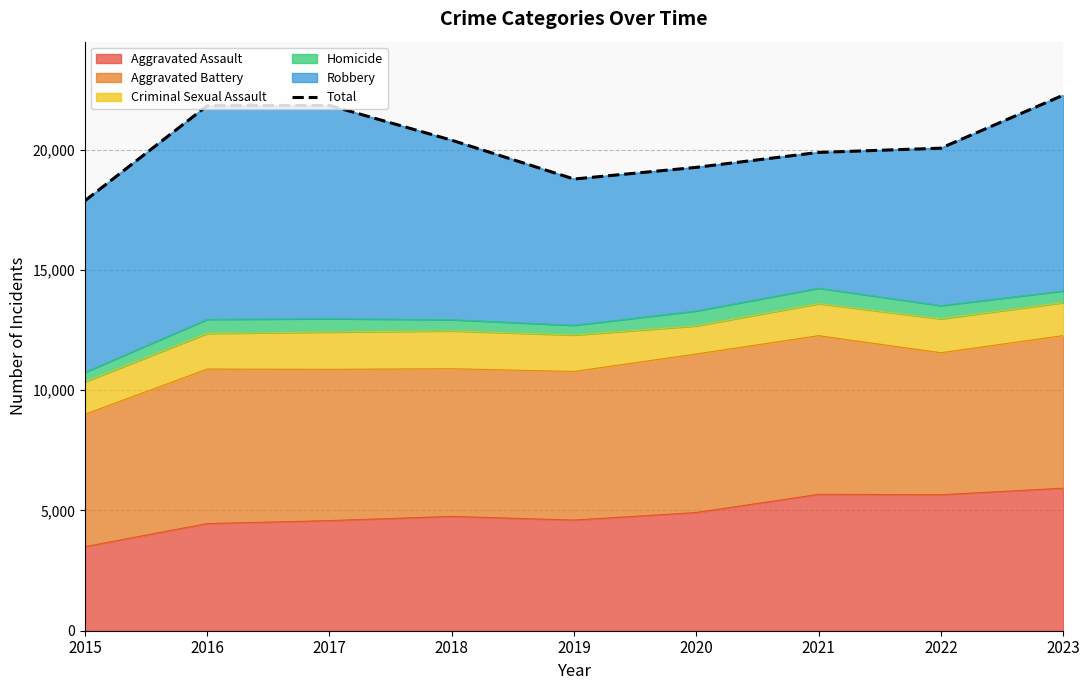

Between 2019 and 2020, which is larger?

2020